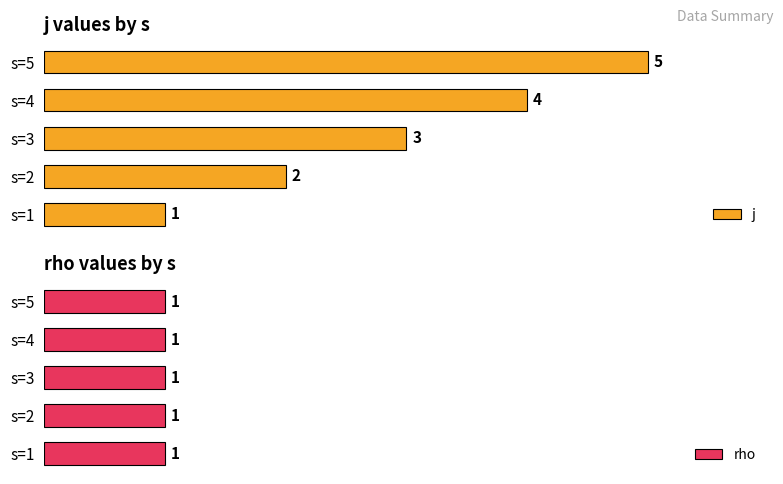

Which category has the highest value in the j series?

s=5